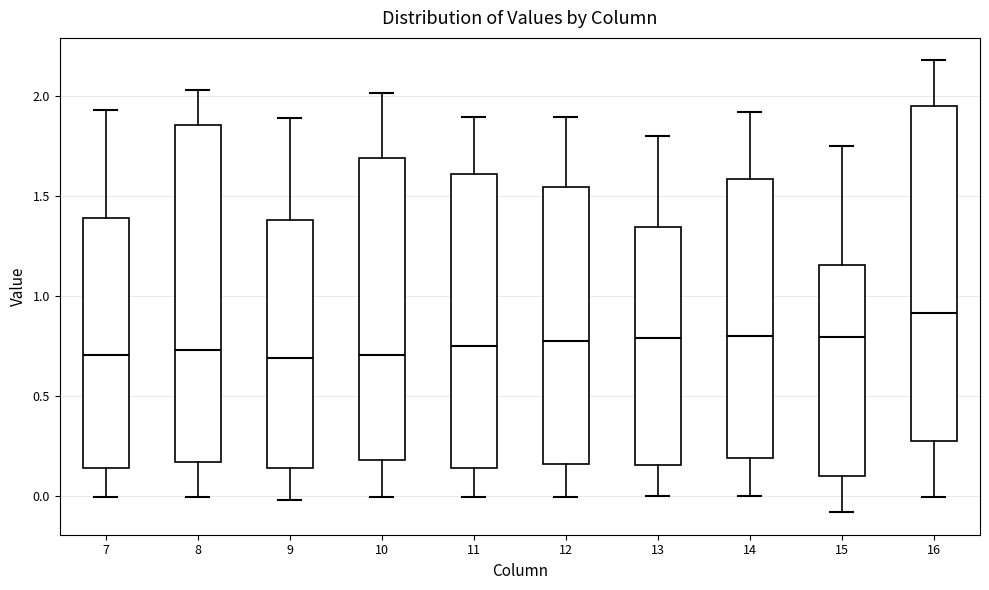

Reading left to right, transcribe this box plot: for each box, give where its median line is, the range the box spans, and where its two whiskers end, as read against the y-axis. The values are not printed on the chart, so give them approximately, as read against the axis.

7: median 0.70, box 0.15 to 1.40, whiskers 0.00 to 1.95
8: median 0.75, box 0.15 to 1.85, whiskers 0.00 to 2.05
9: median 0.70, box 0.15 to 1.40, whiskers 0.00 to 1.90
10: median 0.70, box 0.20 to 1.70, whiskers 0.00 to 2.00
11: median 0.75, box 0.15 to 1.60, whiskers 0.00 to 1.90
12: median 0.75, box 0.15 to 1.55, whiskers 0.00 to 1.90
13: median 0.80, box 0.15 to 1.35, whiskers 0.00 to 1.80
14: median 0.80, box 0.20 to 1.60, whiskers 0.00 to 1.90
15: median 0.80, box 0.10 to 1.15, whiskers -0.10 to 1.75
16: median 0.90, box 0.25 to 1.95, whiskers 0.00 to 2.20